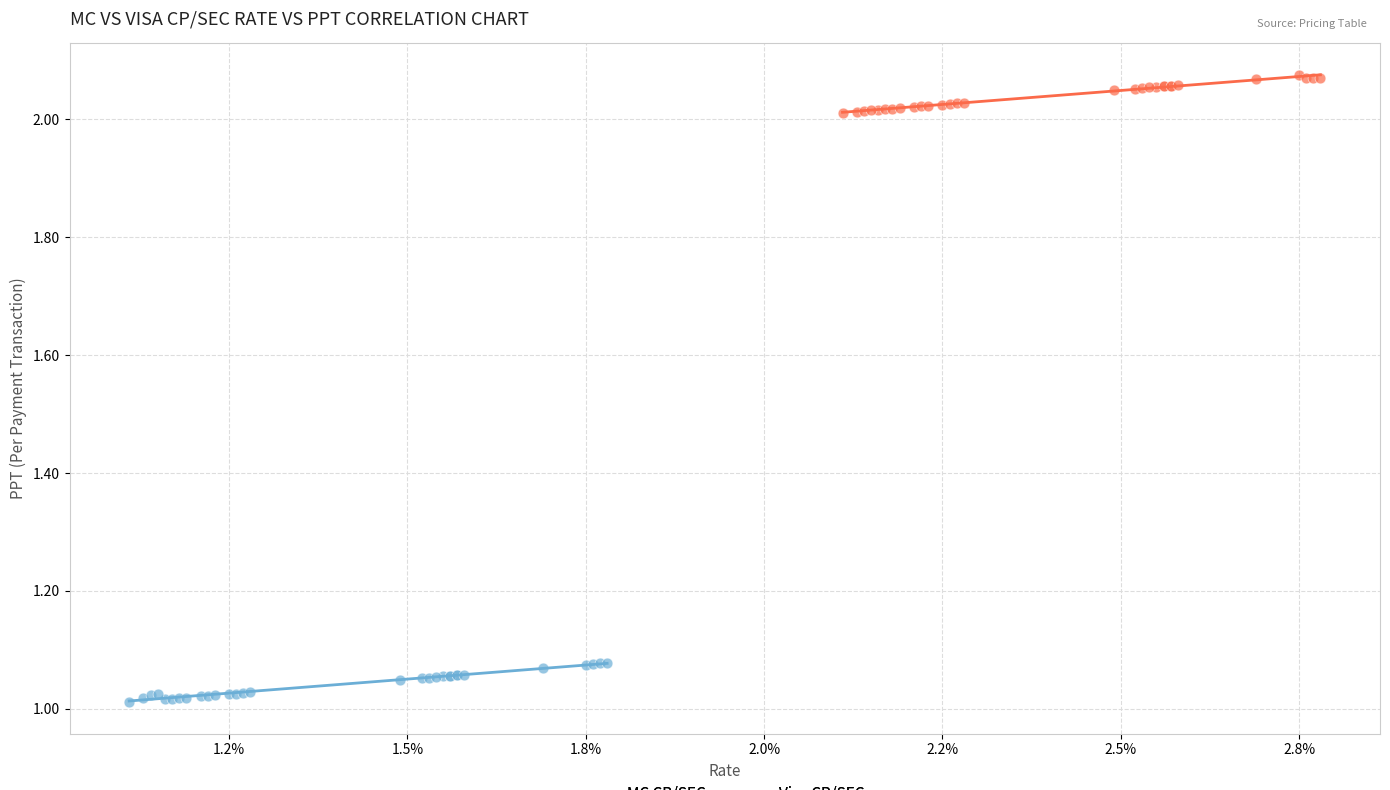

Which series contains the lowest Y value?

MC CP/SEC